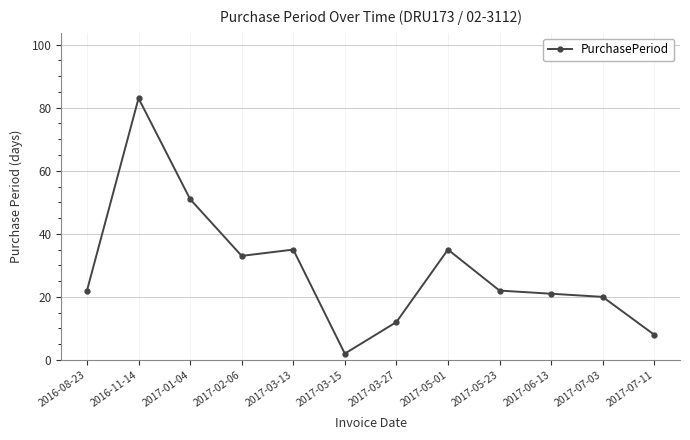

What is the maximum value shown in the chart?

83